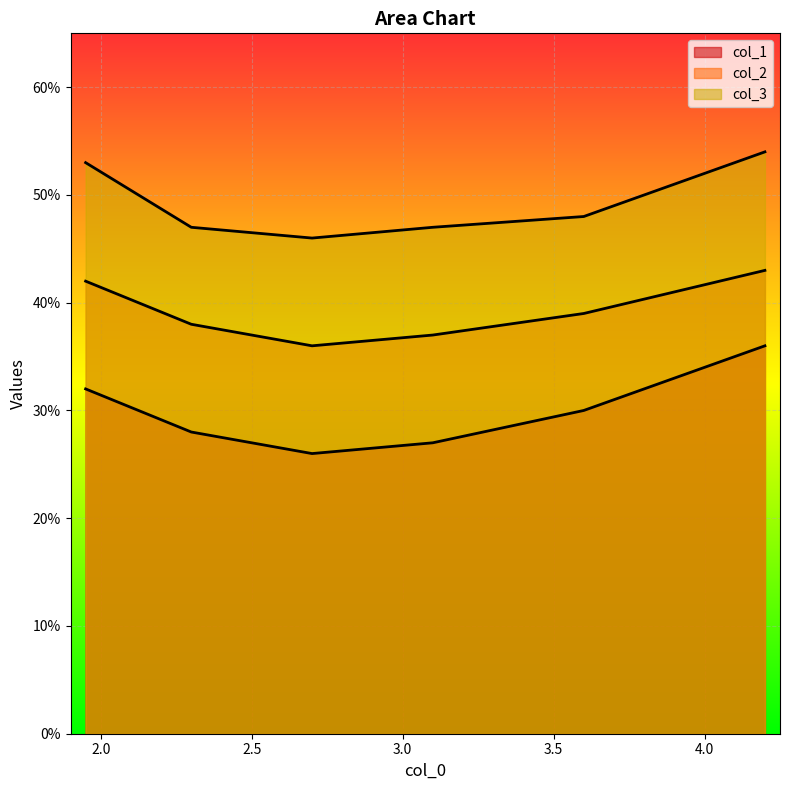

True or false: col_2 and col_3 intersect in this chart.

False